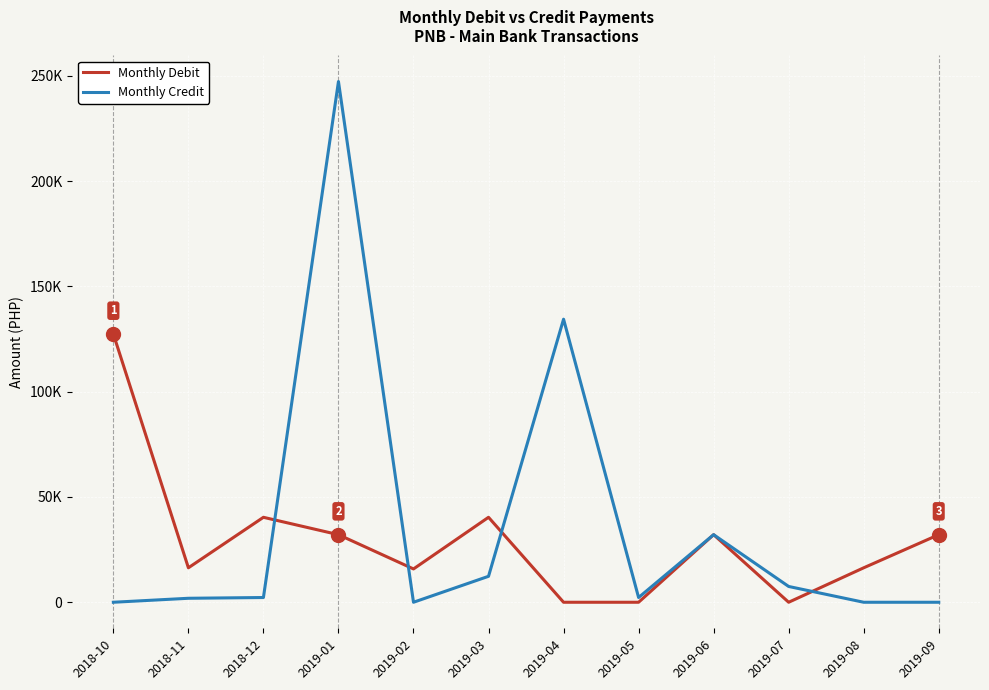

Between 2019-01 and 2019-09, which is larger?

2019-01